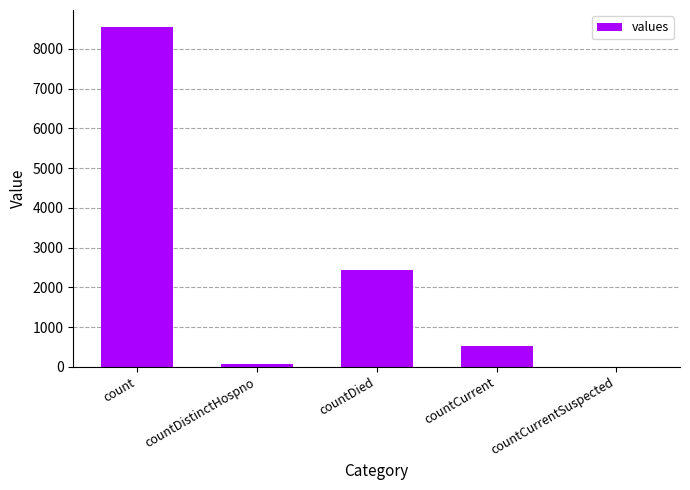

What is the sum of the values at countCurrent and countDied?

2965